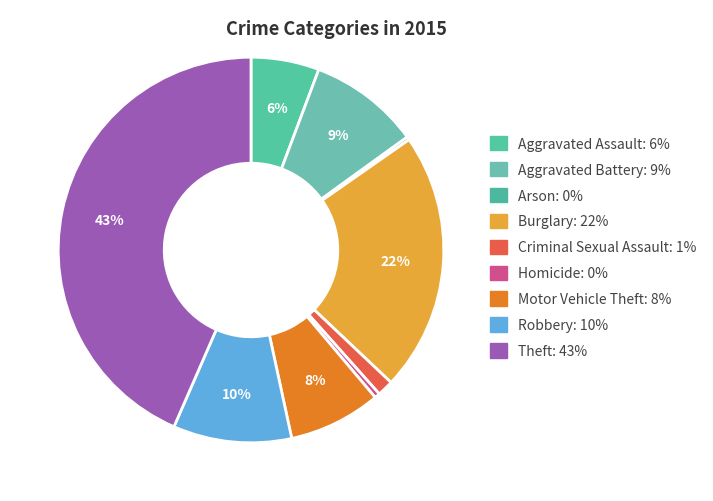

What is the ratio of the value at Aggravated Battery to the value at Motor Vehicle Theft?

1.2